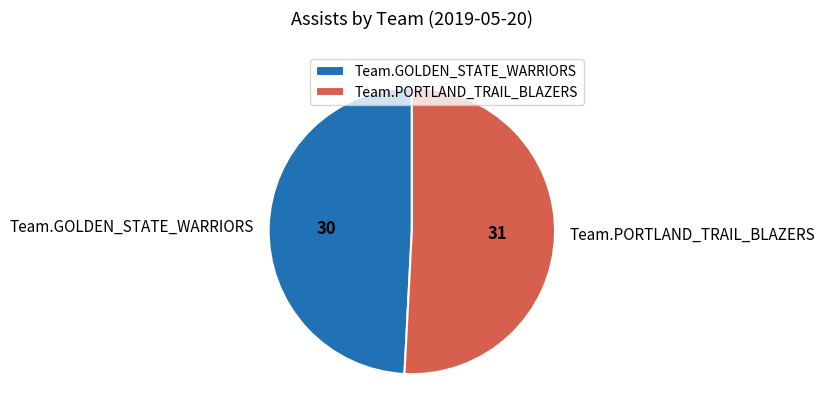

How many segments does this pie chart have?

2